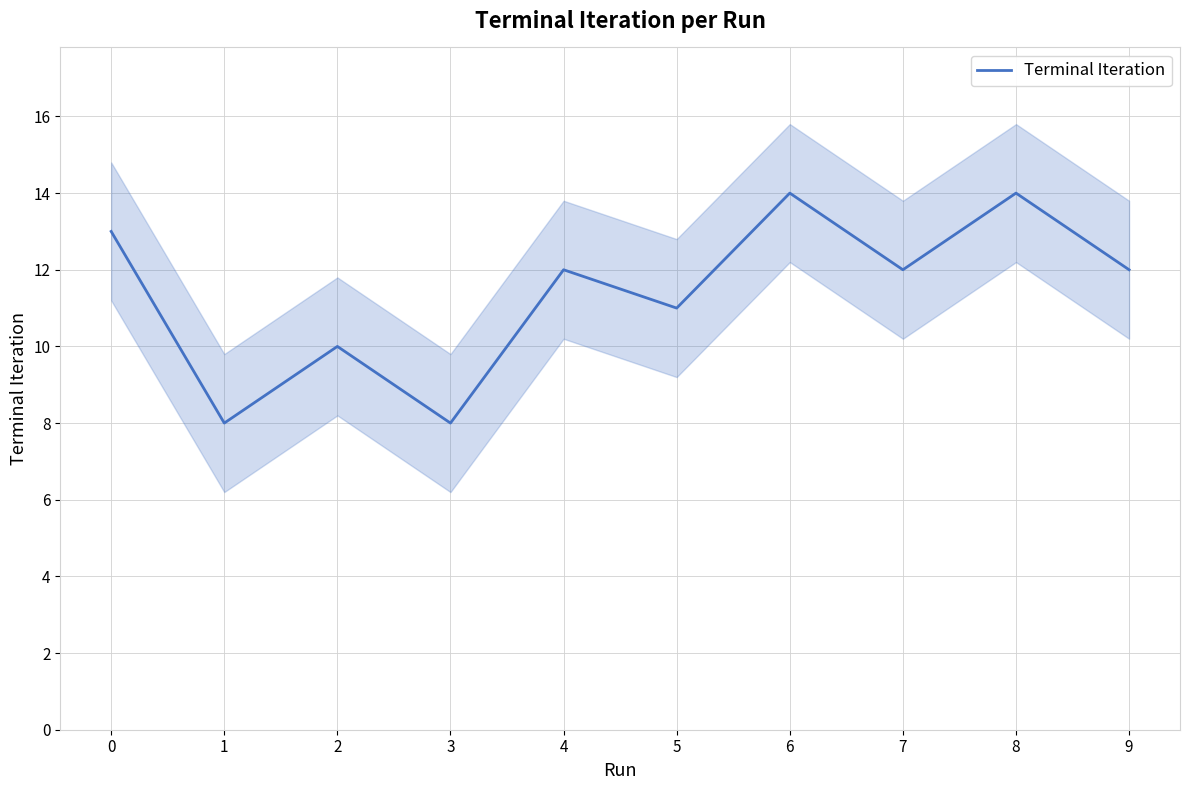

What is the ratio of the value at 4 to the value at 8?

0.9